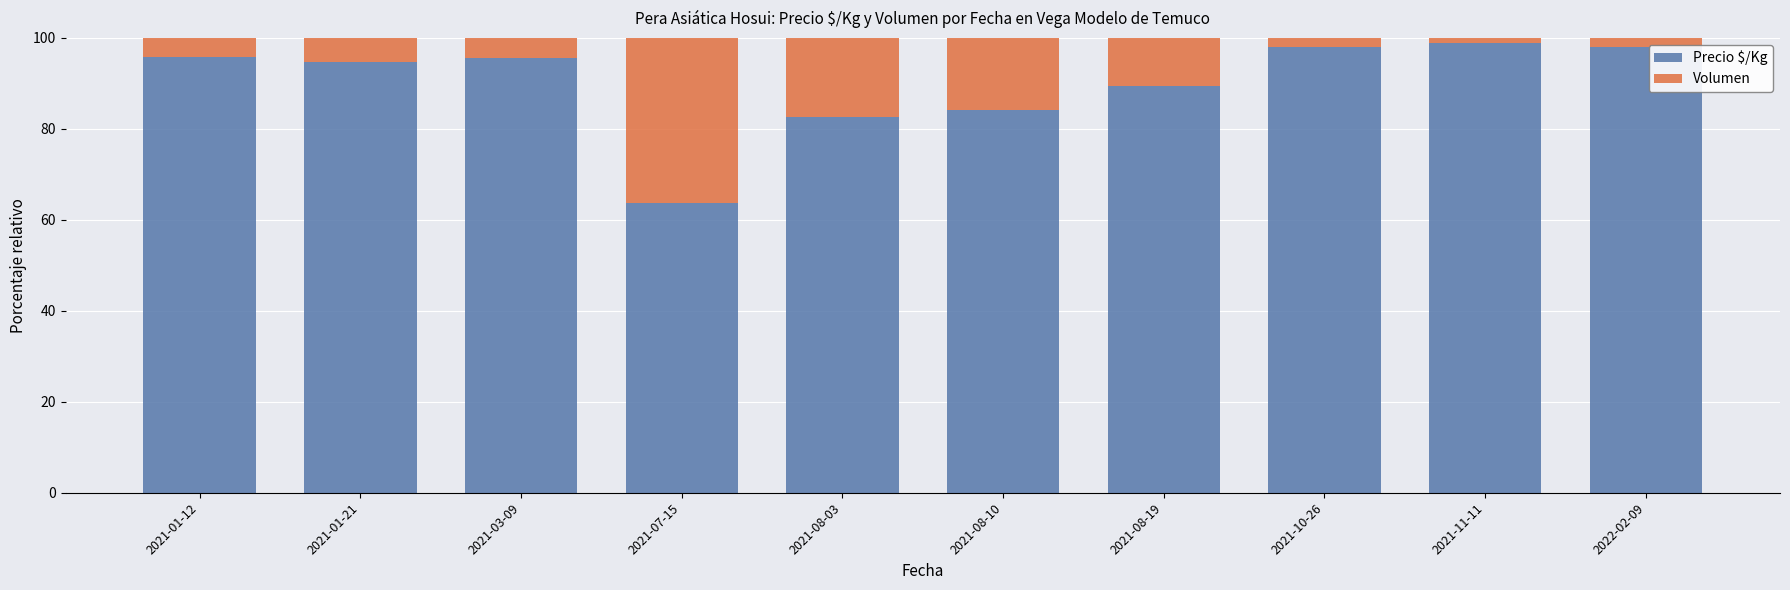

Which category has the lowest value in the Precio $/Kg series?

2021-07-15